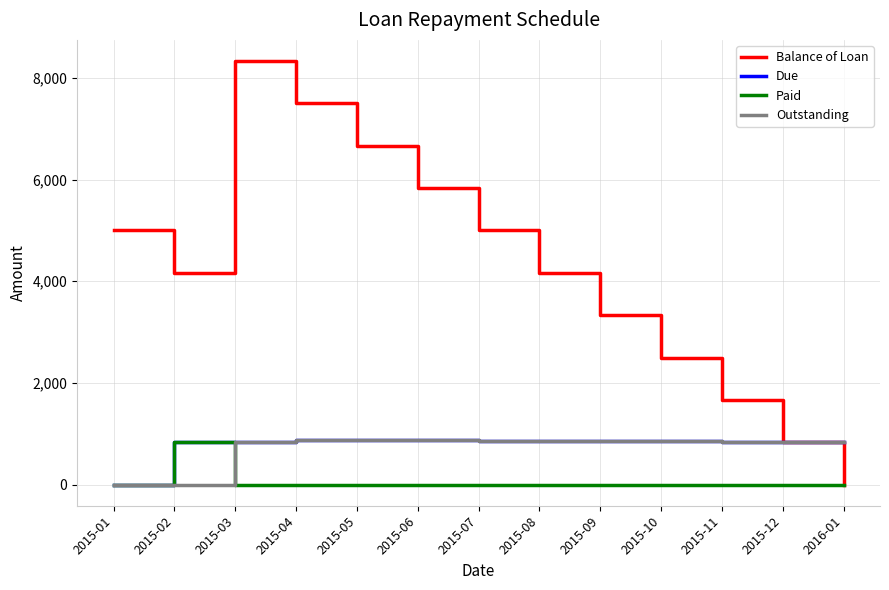

Is this an area chart (filled region under the line)?

No